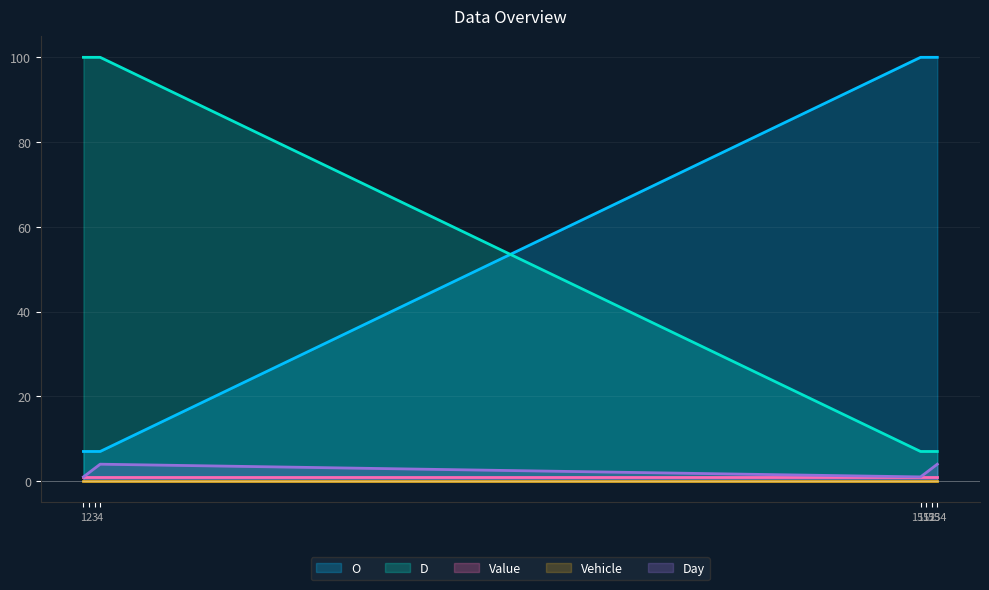

After their last crossing, which series has the higher values: D or O?

O